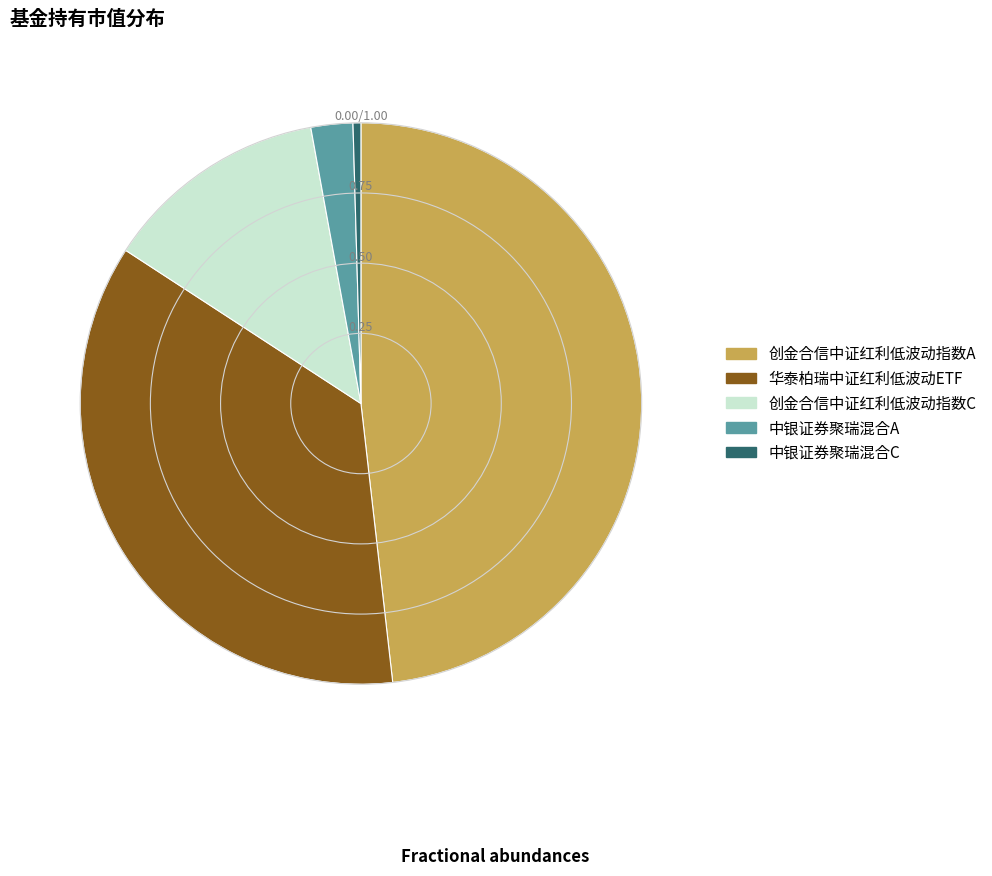

Which has a higher value, 中银证券聚瑞混合C or 创金合信中证红利低波动指数A?

创金合信中证红利低波动指数A